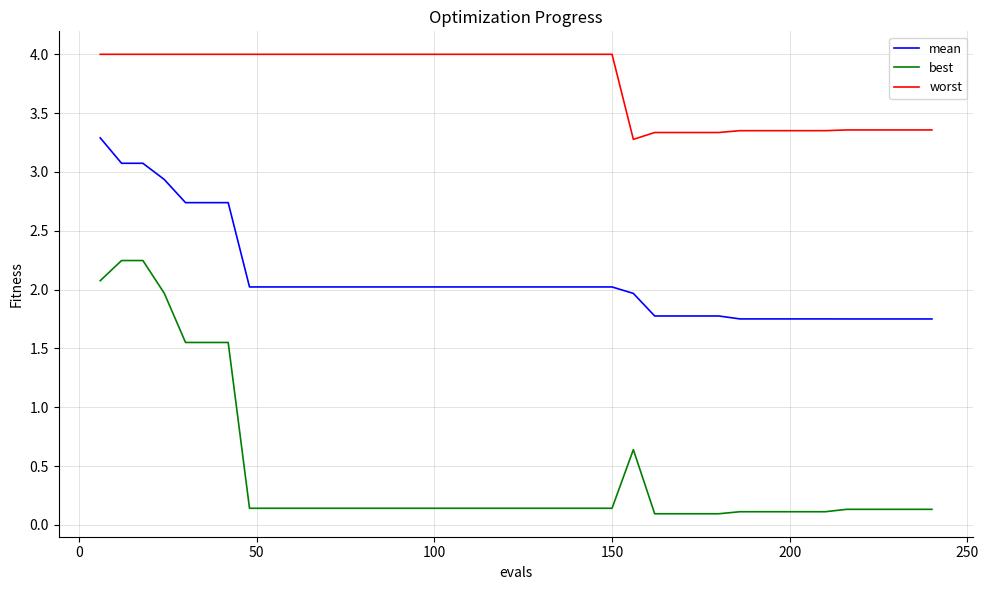

At how many categories does at least one series exceed 1?

40